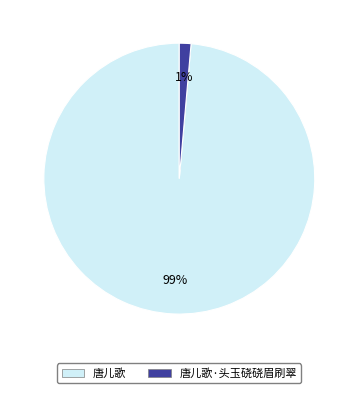

Combined, do 唐儿歌·头玉硗硗眉刷翠 and 唐儿歌 account for over 50%?

Yes